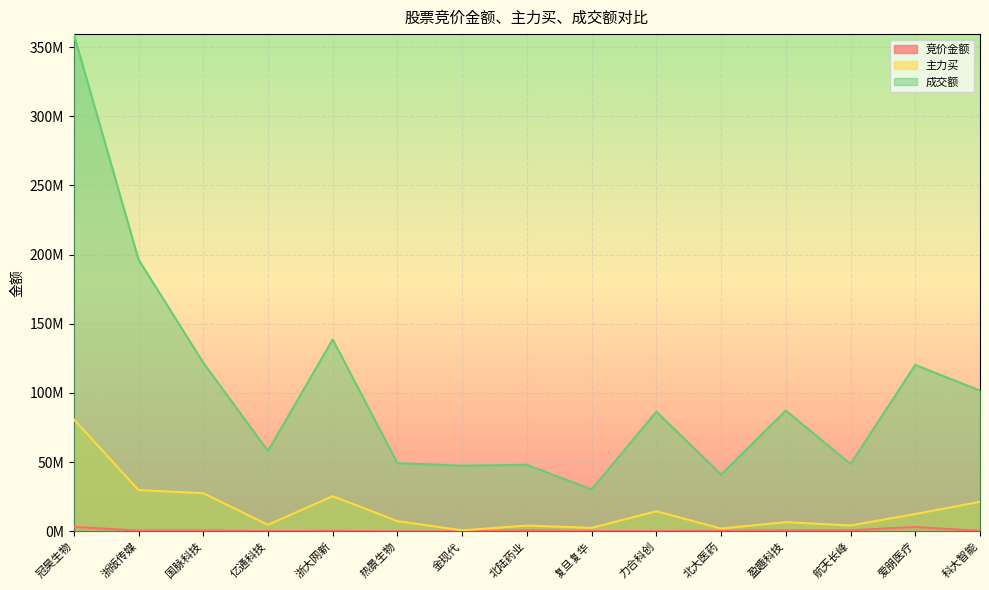

How many distinct data groups are displayed?

3